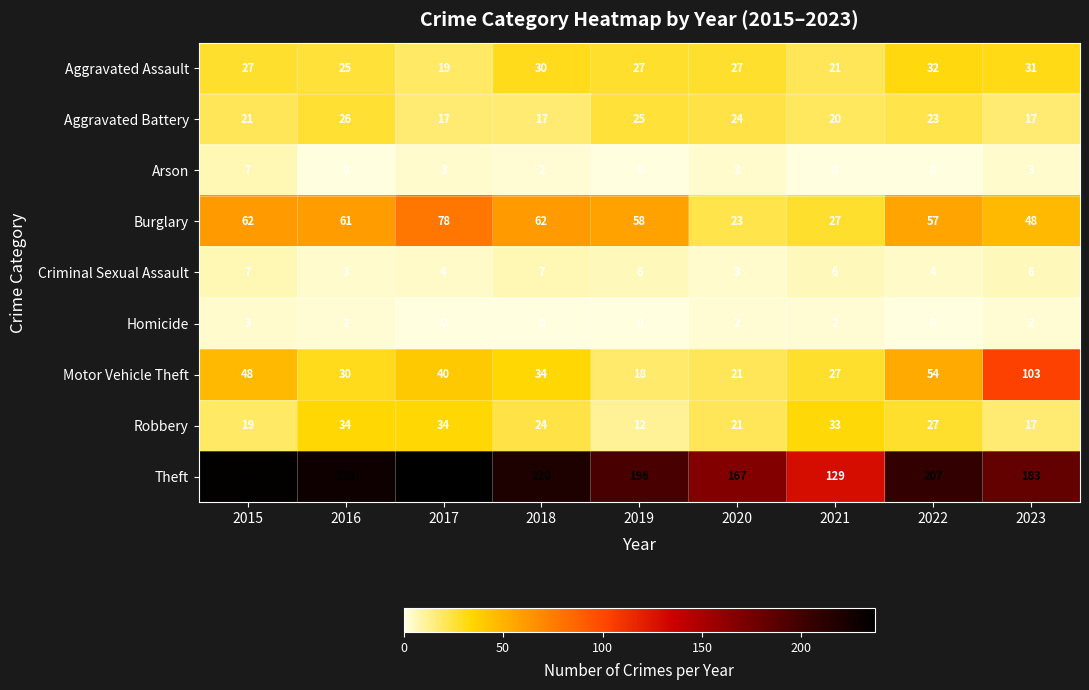

How many series are shown in this chart?

9